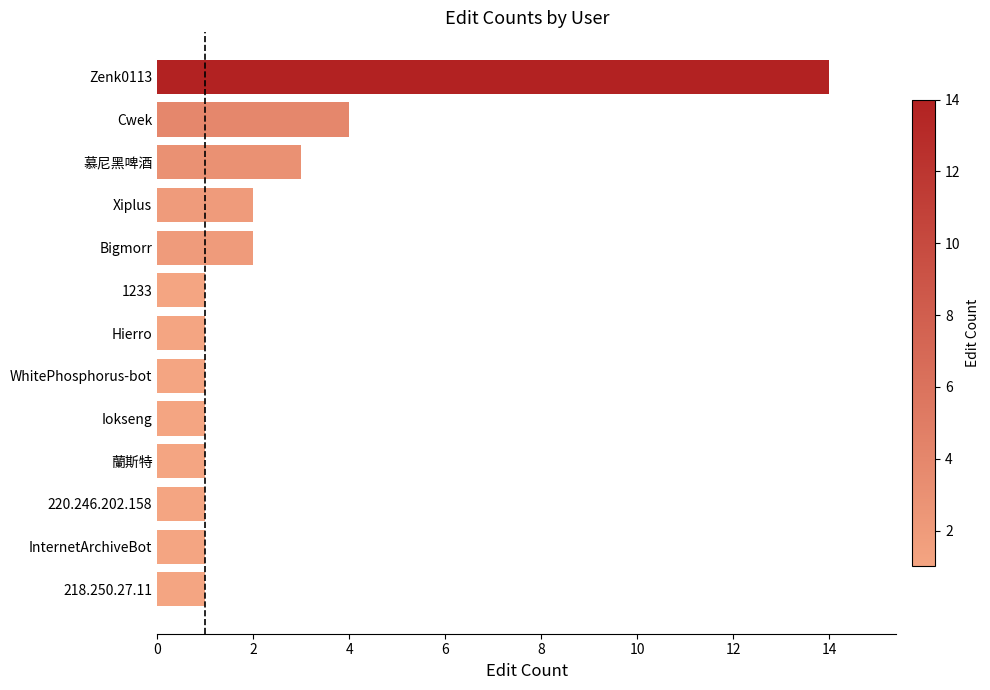

What is the difference between the maximum and minimum values?

13